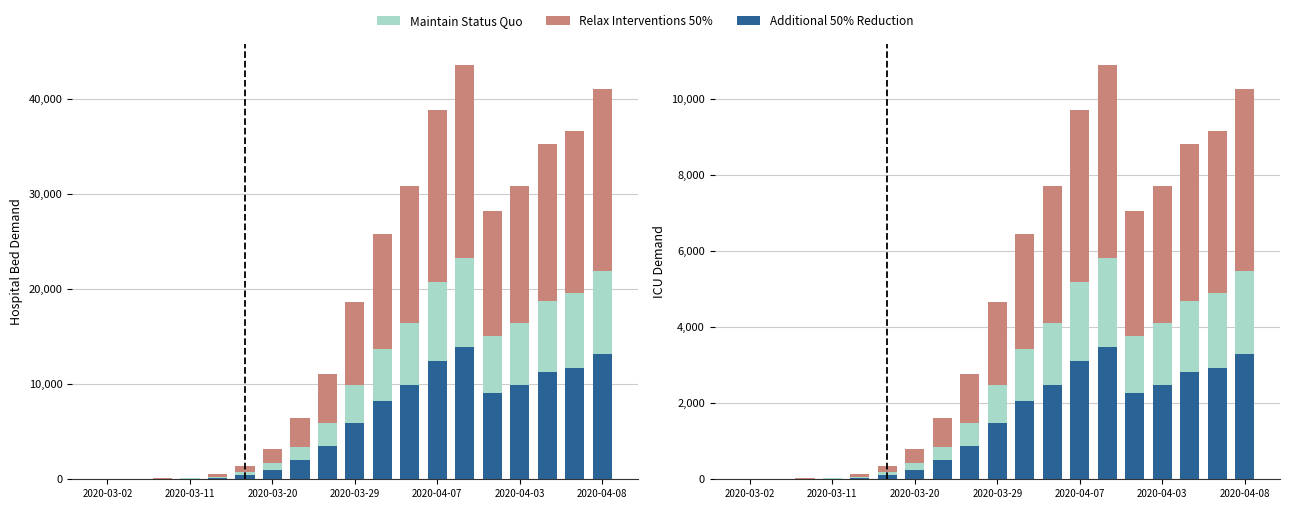

What is the total value across all series at 13?

20207.2